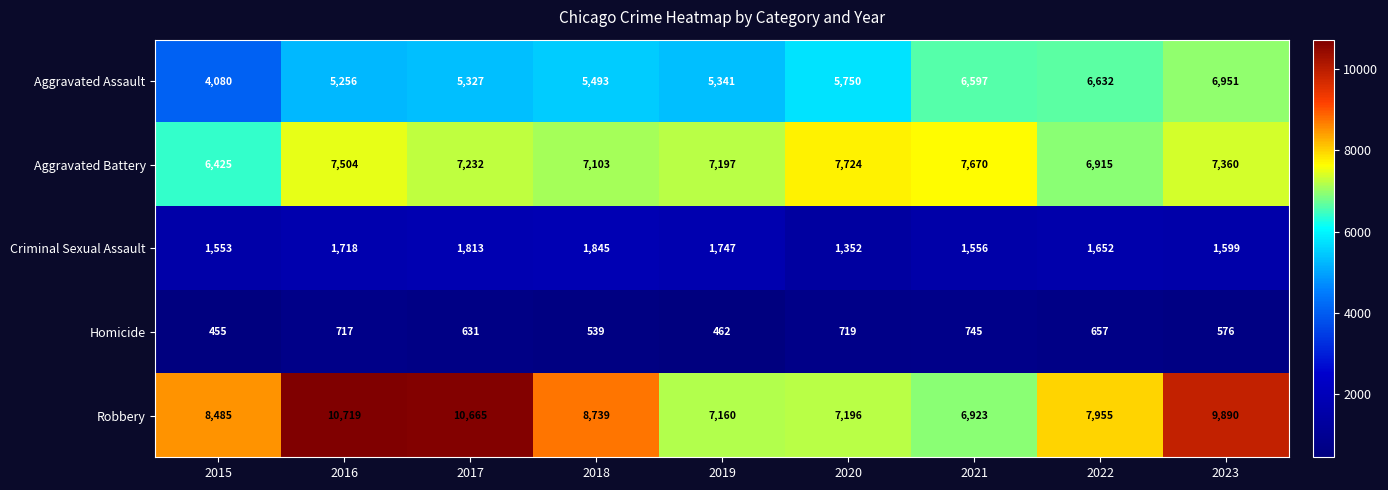

How many distinct data groups are displayed?

5